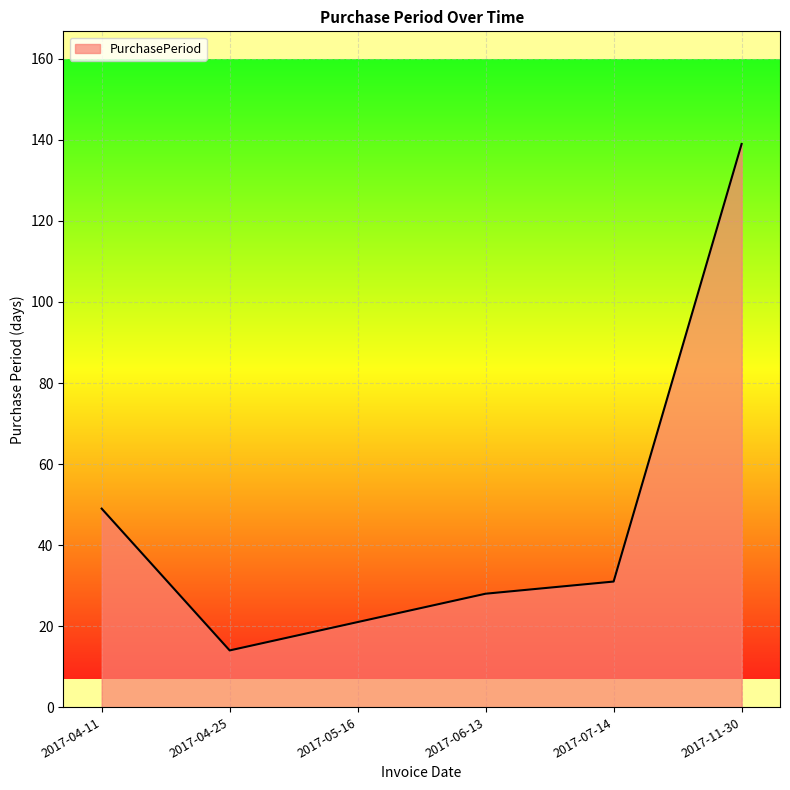

How many lines are shown in the chart?

1